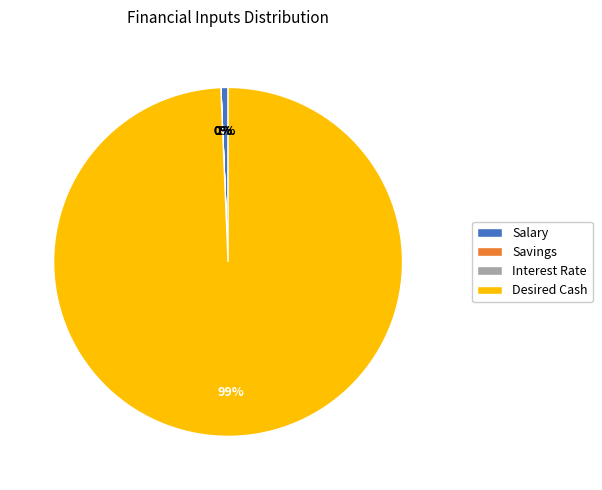

Does Savings represent more than half of the total?

No